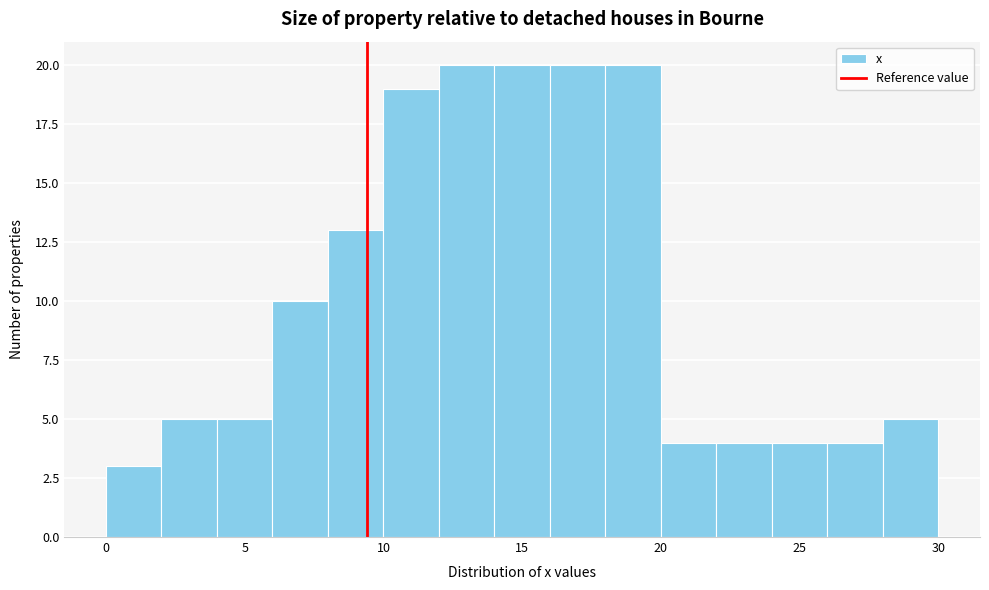

Reading left to right, list every bar in this chart as the range it spans on the x-axis followed by its height. The values are not printed on the chart, so give them approximately, as read against the axis.

0 to 2: 3
2 to 4: 5
4 to 6: 5
6 to 8: 10
8 to 10: 13
10 to 12: 19
12 to 14: 20
14 to 16: 20
16 to 18: 20
18 to 20: 20
20 to 22: 4
22 to 24: 4
24 to 26: 4
26 to 28: 4
28 to 30: 5